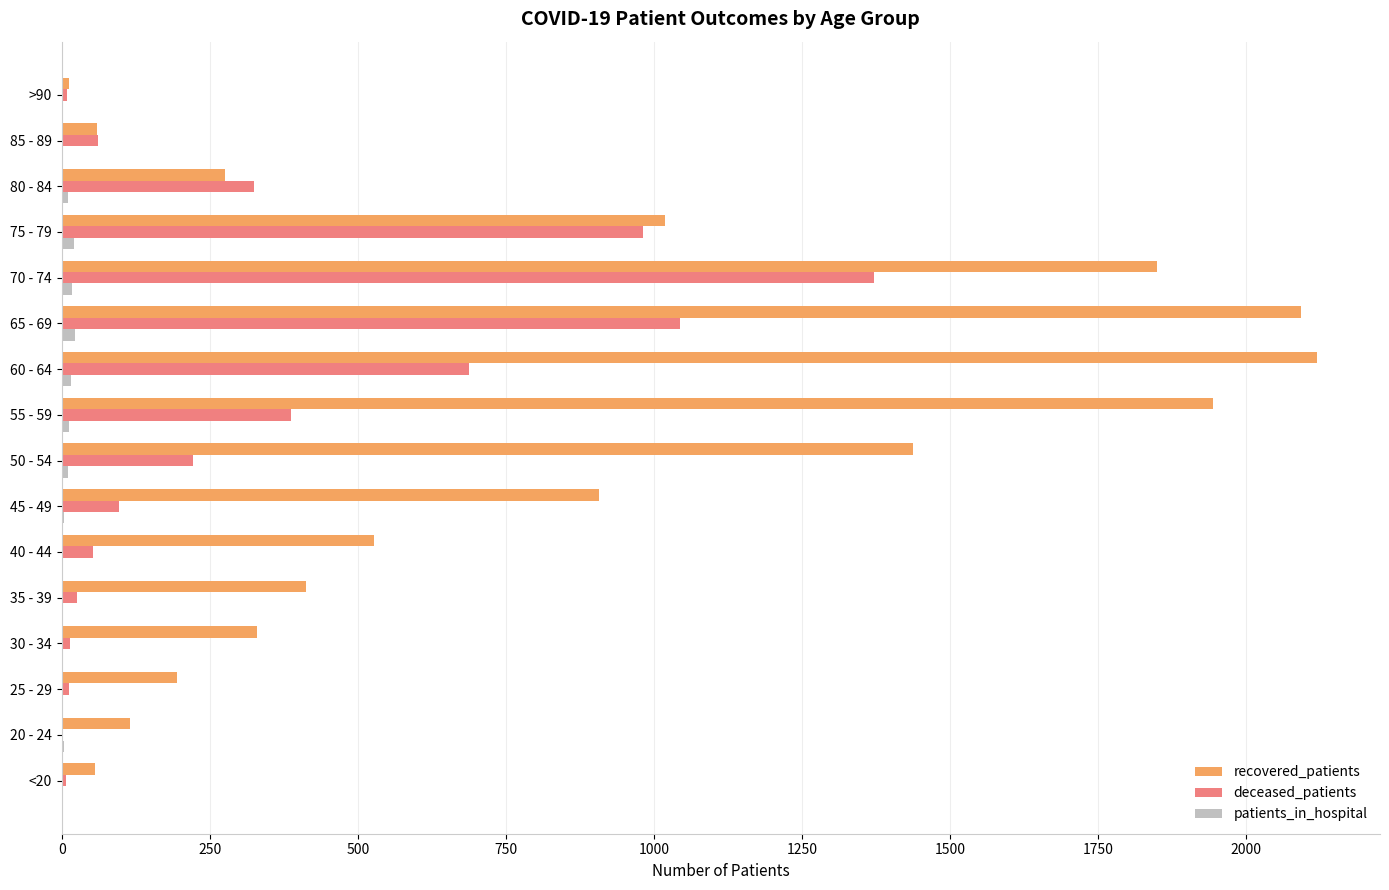

Which series changed the most between 60 - 64 and 80 - 84?

recovered_patients